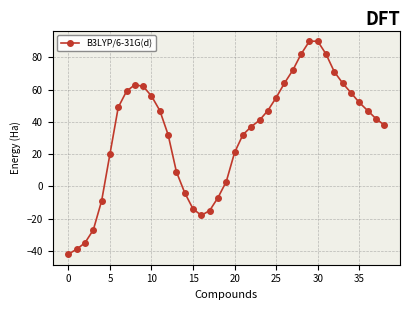

Count the number of categories in the chart.

39